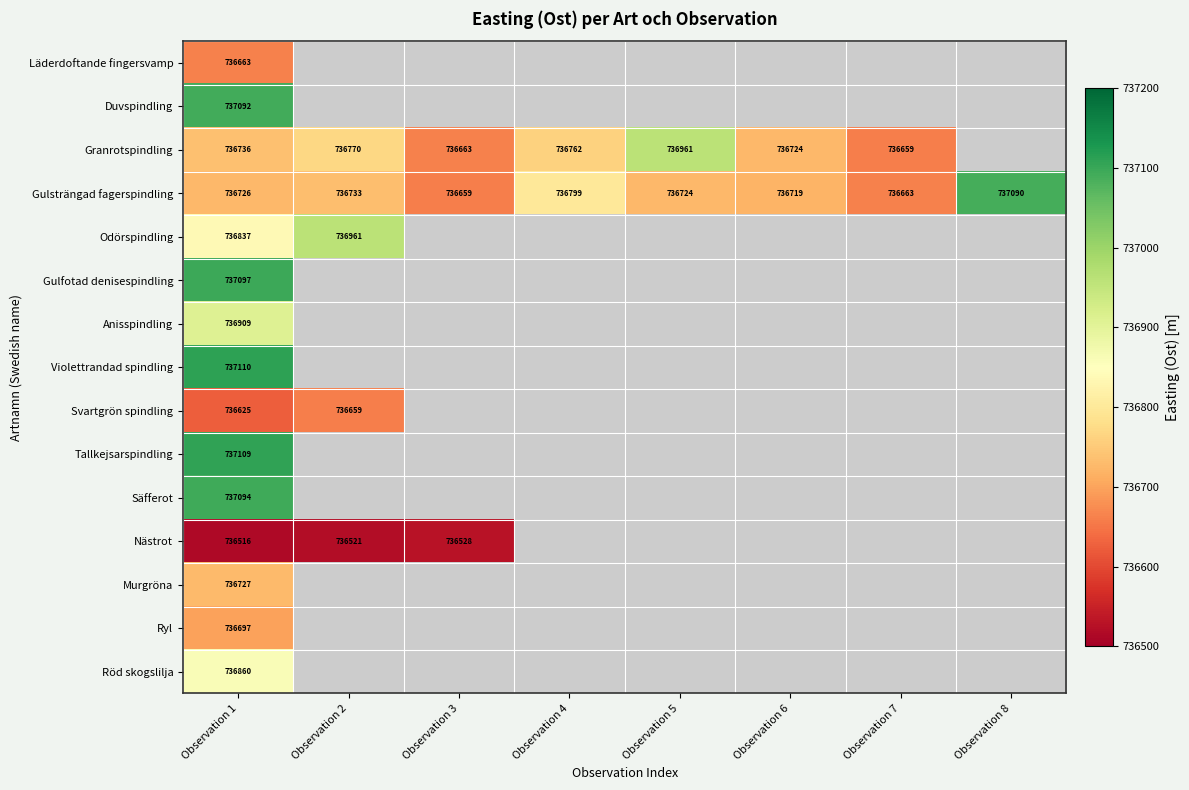

Rank the series at Observation 1 from highest to lowest value.

Violettrandad spindling, Tallkejsarspindling, Gulfotad denisespindling, Säfferot, Duvspindling, Anisspindling, Röd skogslilja, Odörspindling, Granrotspindling, Murgröna, Gulsträngad fagerspindling, Ryl, Läderdoftande fingersvamp, Svartgrön spindling, Nästrot